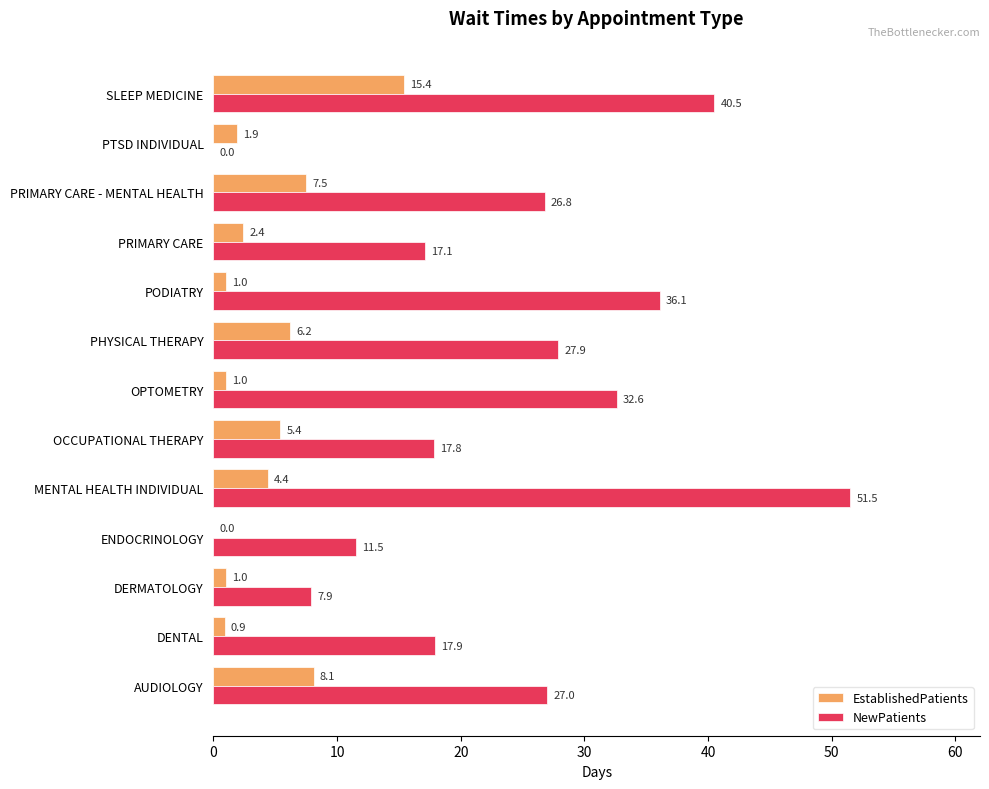

At which category does the chart reach its peak across all series?

MENTAL HEALTH INDIVIDUAL